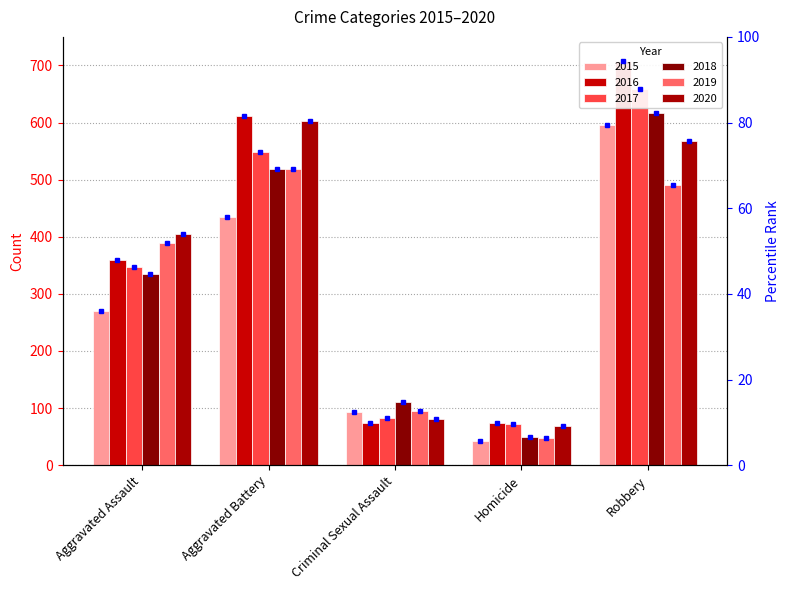

Reading left to right, transcribe all the data shown in this chart.

2015: Aggravated Assault=270	Aggravated Battery=435	Criminal Sexual Assault=93	Homicide=43	Robbery=596
2016: Aggravated Assault=360	Aggravated Battery=612	Criminal Sexual Assault=73	Homicide=74	Robbery=708
2017: Aggravated Assault=347	Aggravated Battery=548	Criminal Sexual Assault=83	Homicide=72	Robbery=658
2018: Aggravated Assault=335	Aggravated Battery=518	Criminal Sexual Assault=110	Homicide=50	Robbery=617
2019: Aggravated Assault=389	Aggravated Battery=518	Criminal Sexual Assault=95	Homicide=47	Robbery=491
2020: Aggravated Assault=404	Aggravated Battery=603	Criminal Sexual Assault=80	Homicide=69	Robbery=567